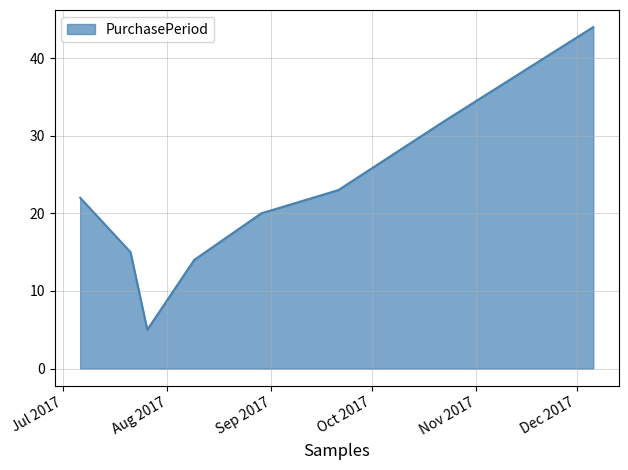

Reading left to right, what are all the values shown in this chart?

22	15	5	14	20	23	32	44